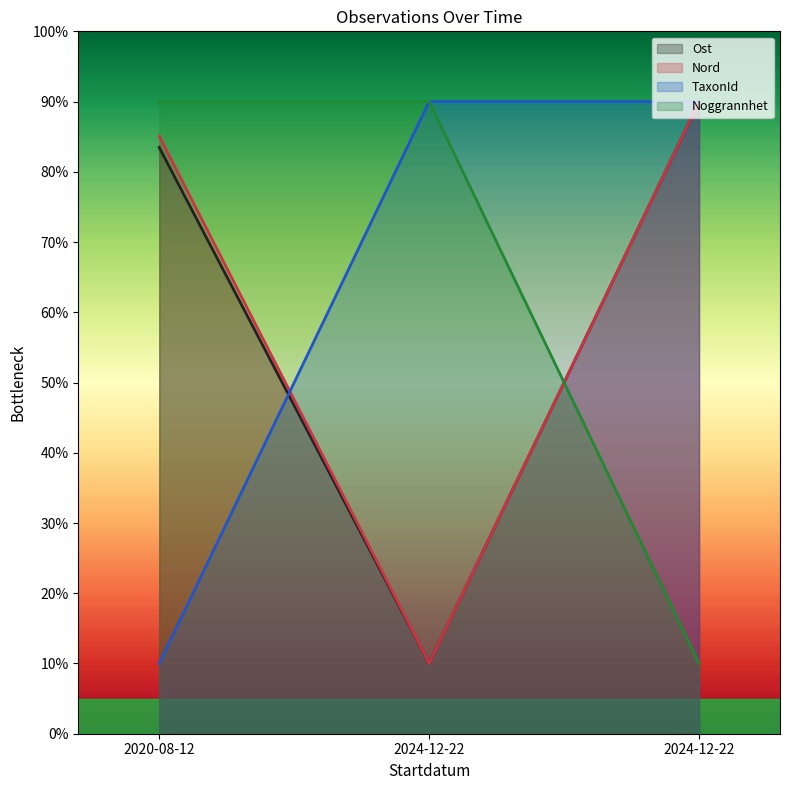

How many values in the Ost series are below 83?

1